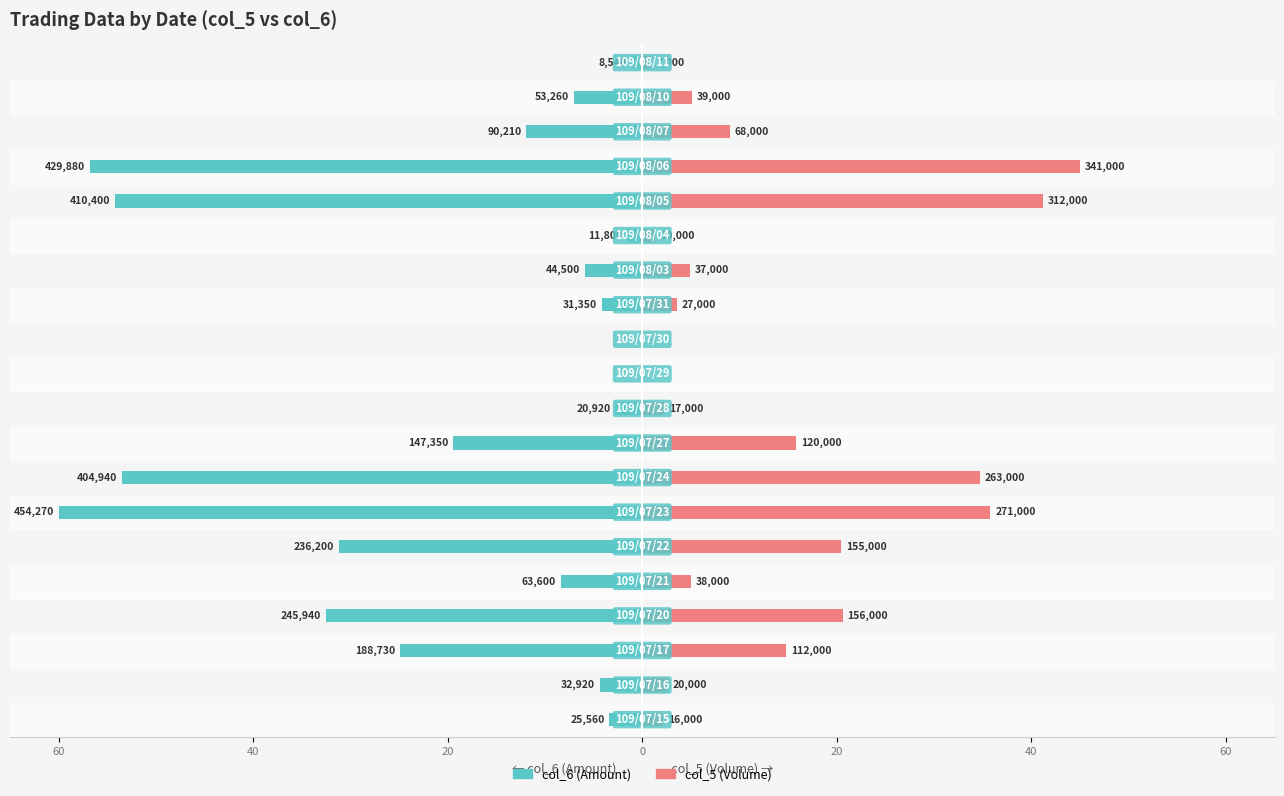

How many groups of bars are there?

20